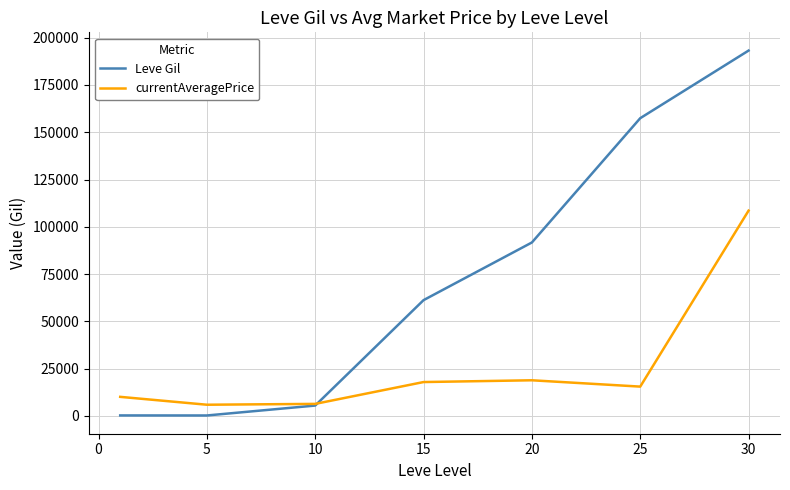

Rank the series by their average value, from highest to lowest.

Leve Gil, currentAveragePrice